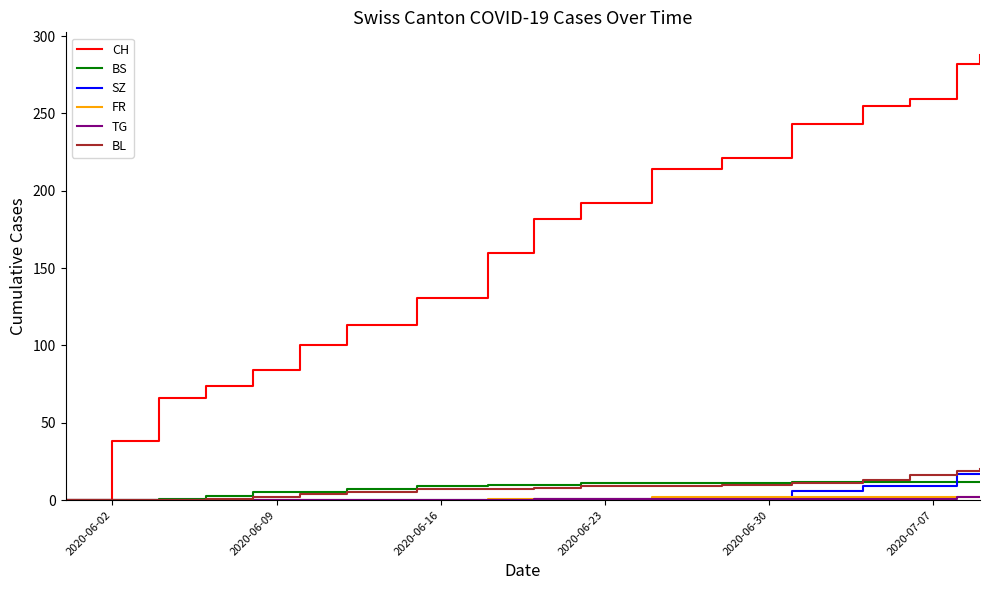

What is the maximum value for CH?

288